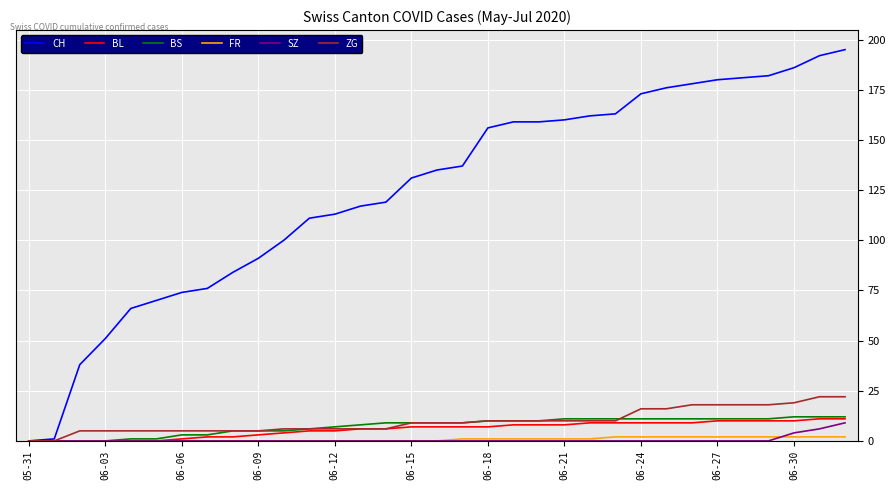

Which series has the largest range (max minus min)?

CH